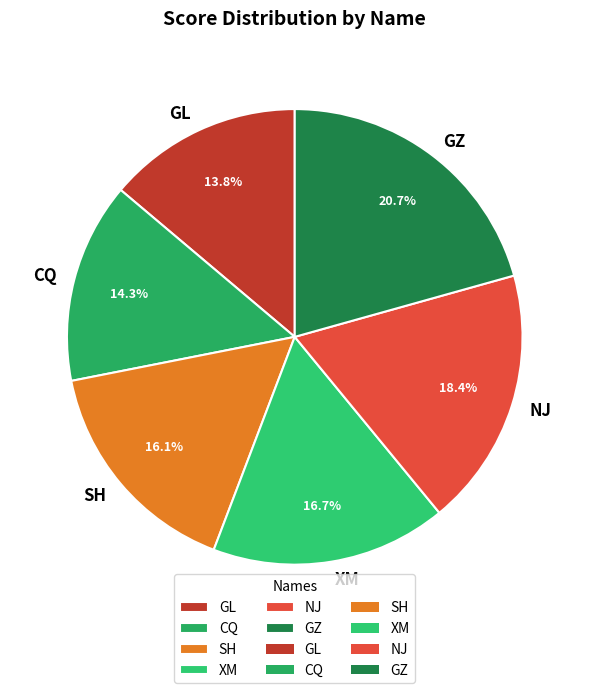

To the nearest percent, what is the difference between the XM and GL slice percentages?

3%